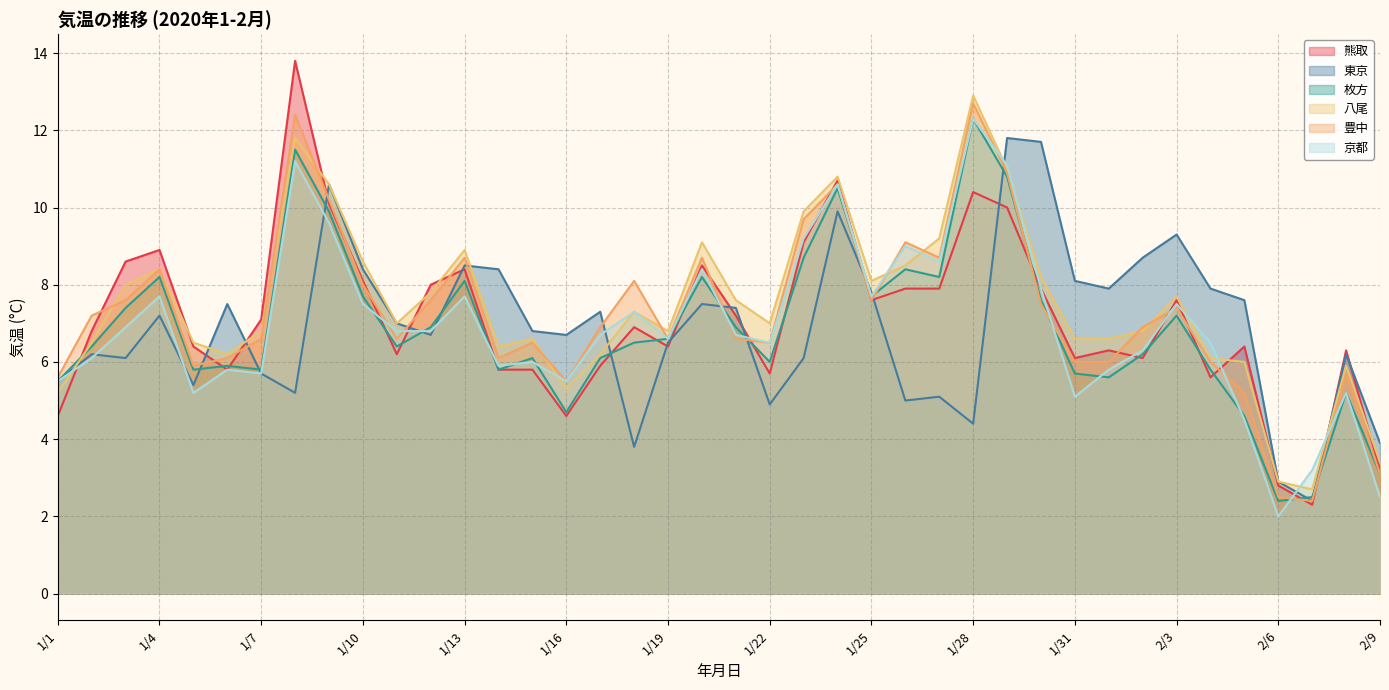

What is the label of the 16th point from the right?

1/25